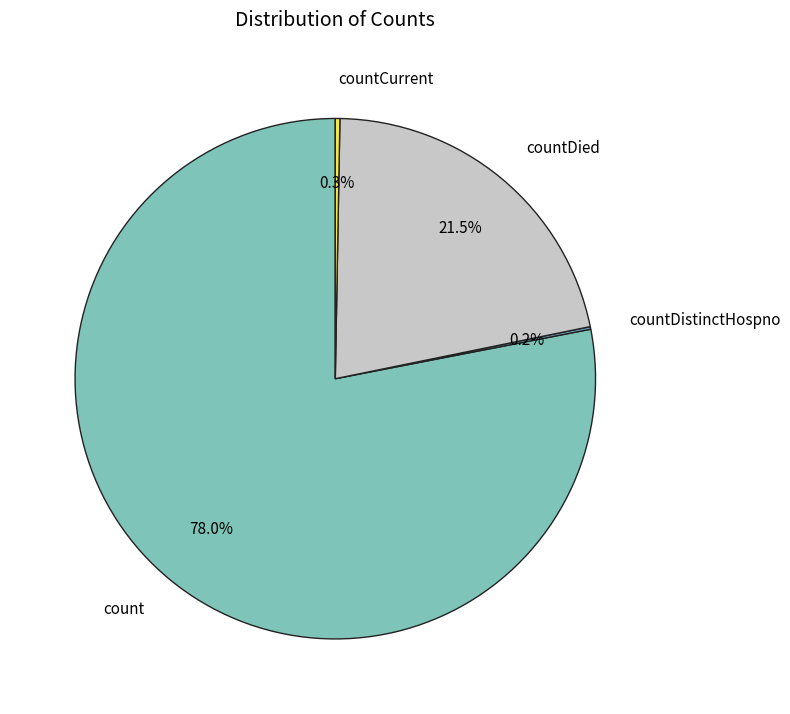

Which slice is the largest?

count